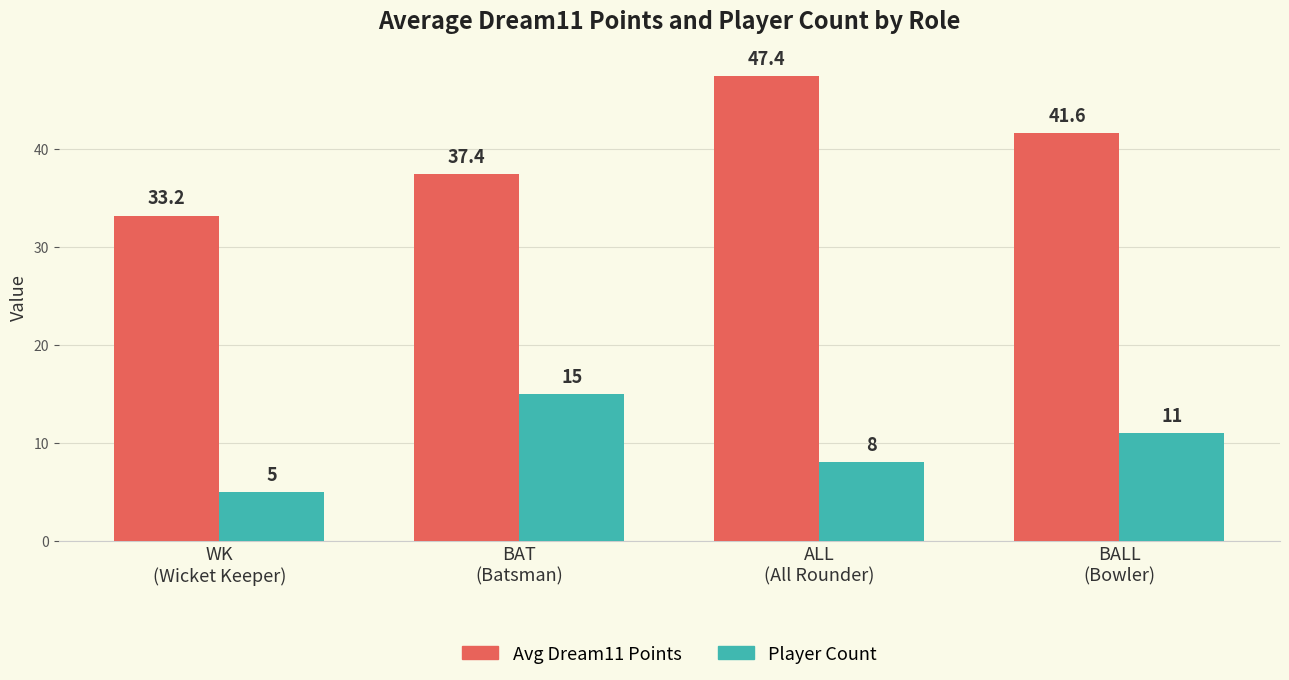

Reading left to right, extract all data points from this chart.

Avg Dream11 Points: 33.2	37.4	47.4	41.6
Player Count: 5.0	15.0	8.0	11.0